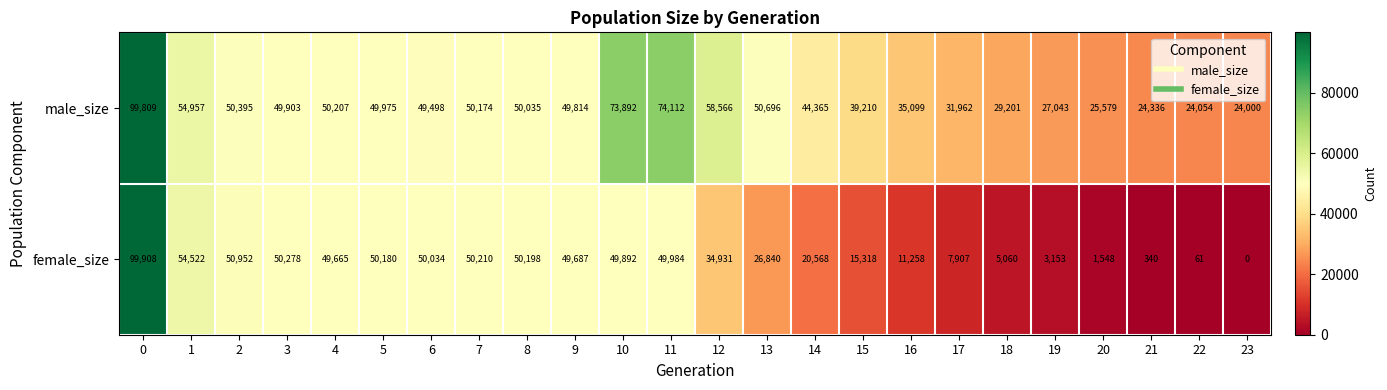

How many data points does each series have?

24